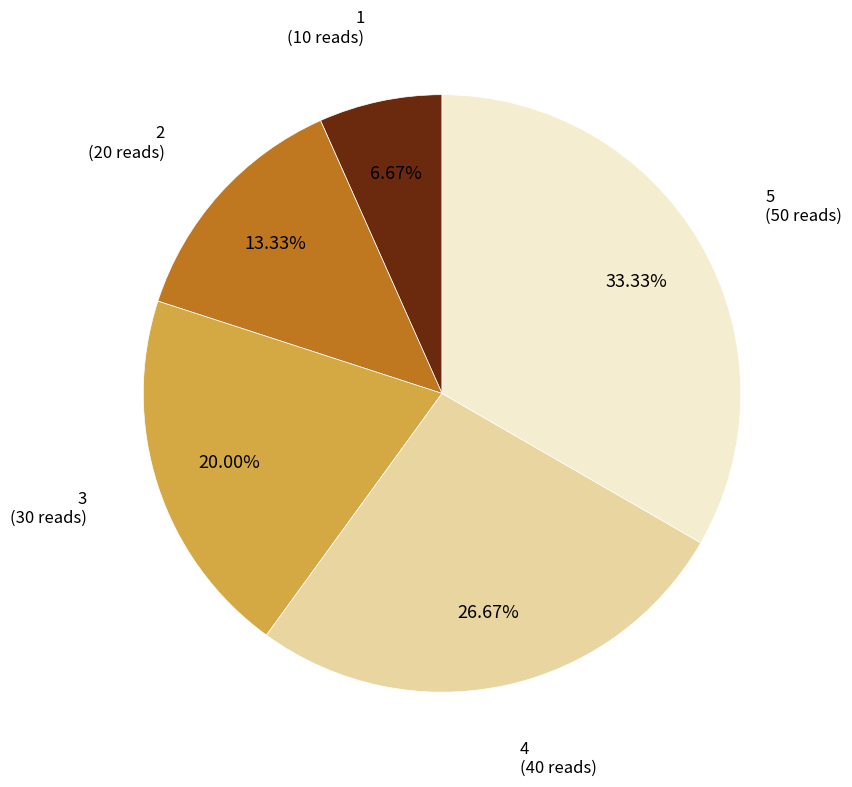

Is there a majority slice in this chart?

No